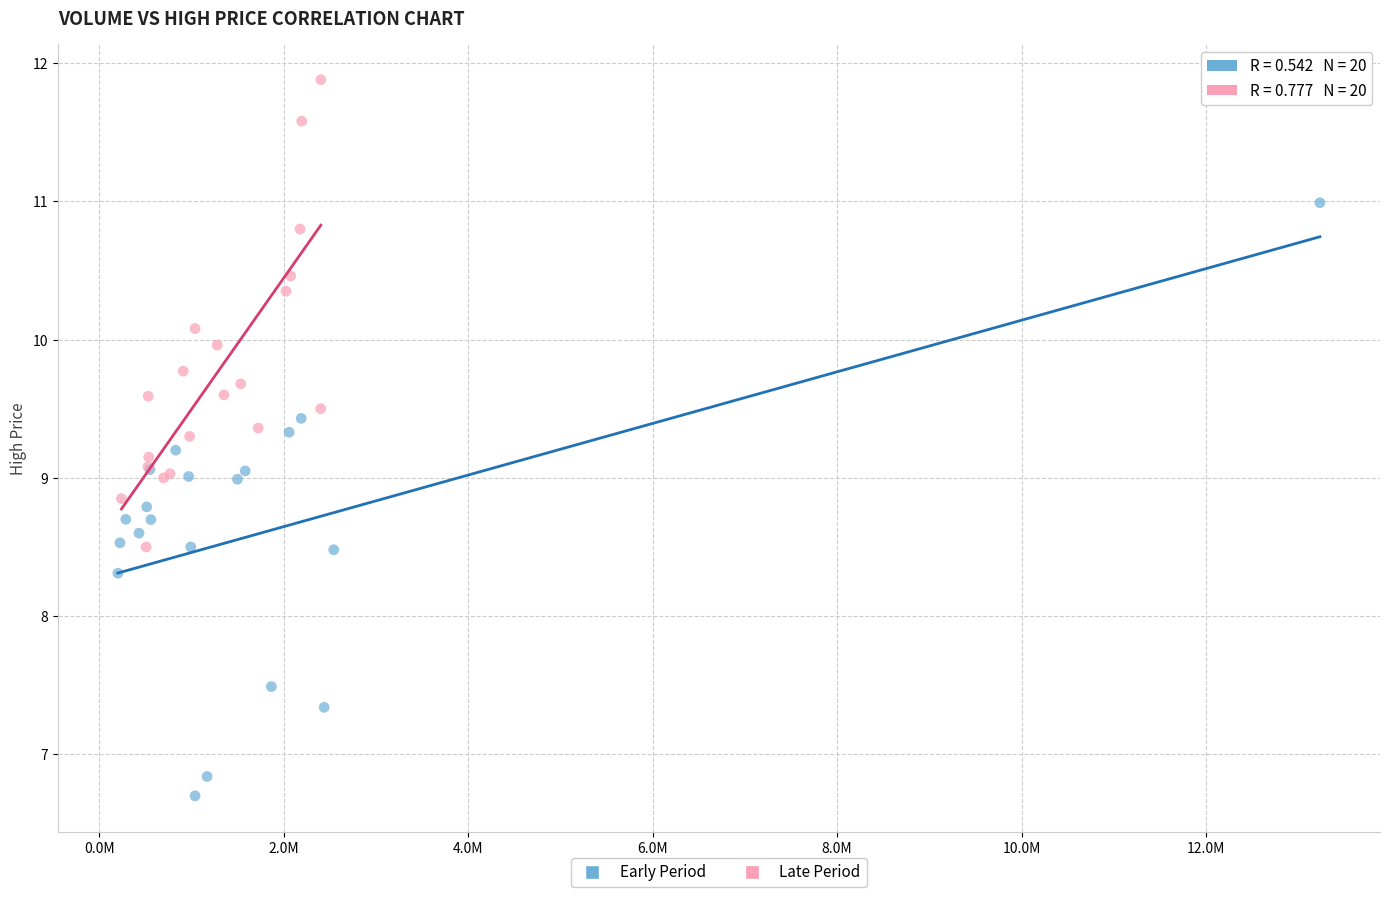

Which series has the largest Y range (max minus min)?

Early Period